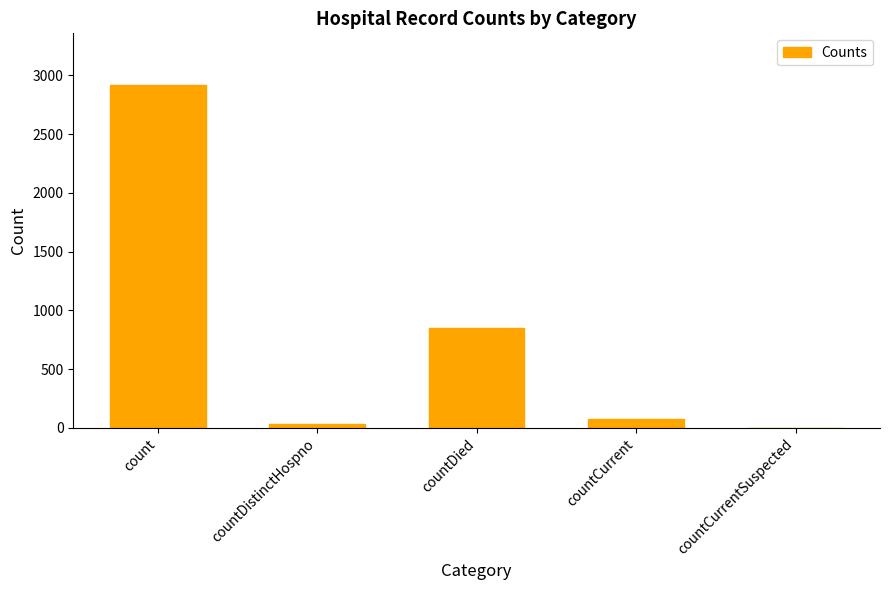

Reading left to right, list all the values displayed in this chart.

count=2919	countDistinctHospno=37	countDied=854	countCurrent=73	countCurrentSuspected=0